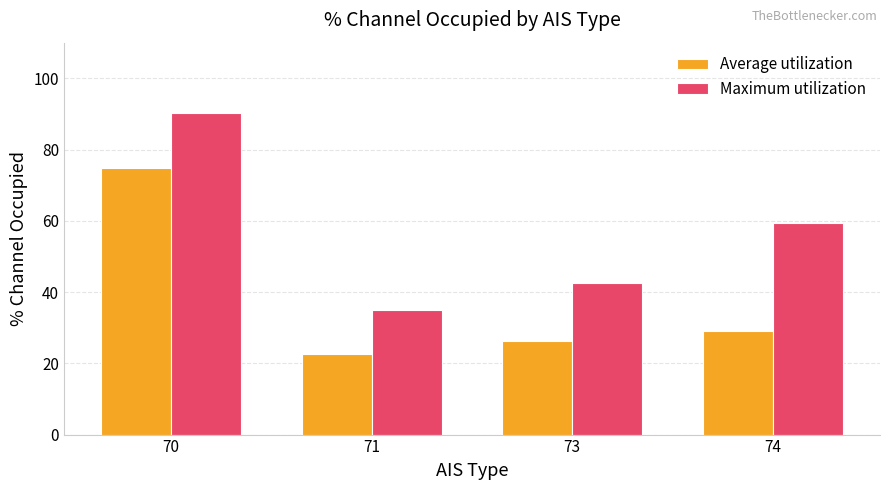

Which category has the highest value in the Maximum utilization series?

70